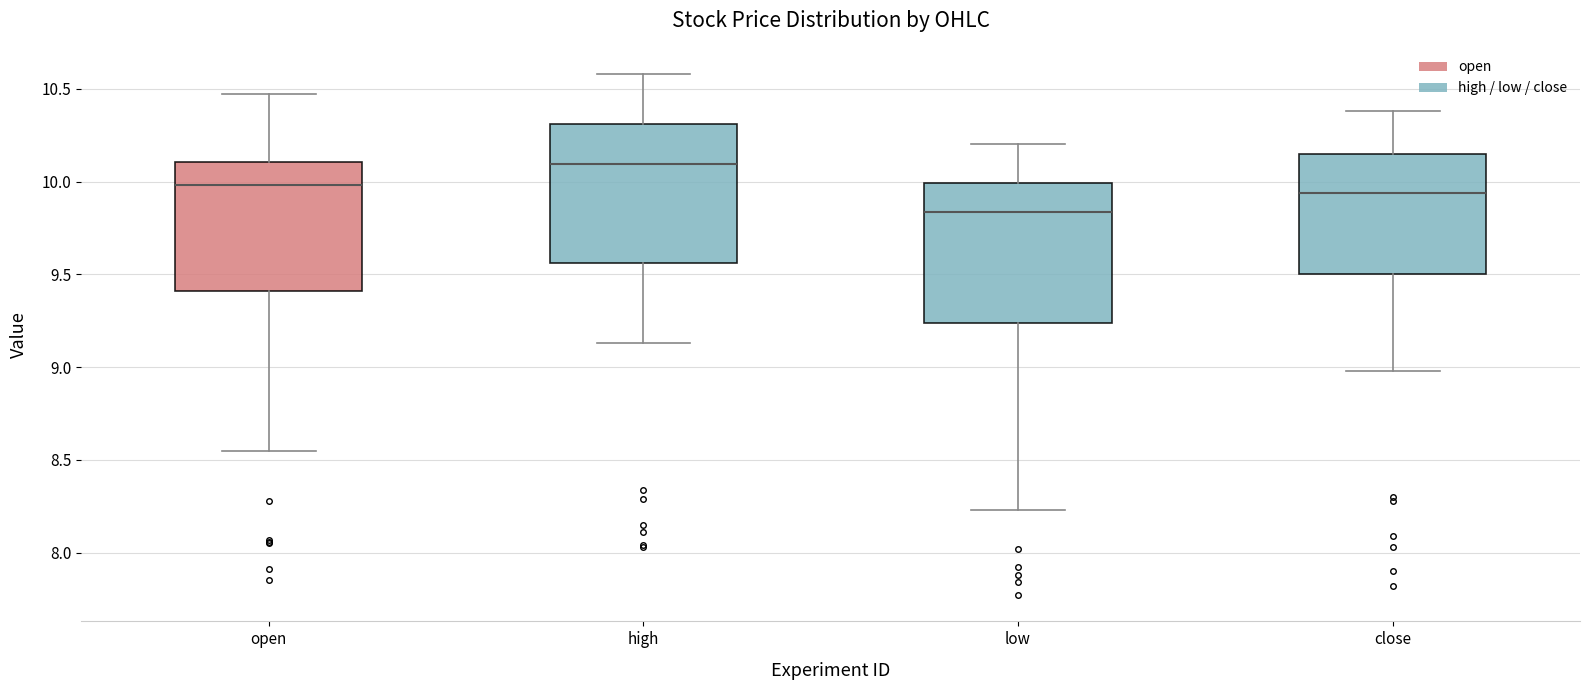

Reading left to right, read every box against the y-axis: the position of its median line, the range the box covers, and the ends of its whiskers. The values are not printed on the chart, so give them approximately, as read against the axis.

open: median 10.00, box 9.40 to 10.10, whiskers 8.55 to 10.45
high: median 10.10, box 9.55 to 10.30, whiskers 9.15 to 10.60
low: median 9.85, box 9.25 to 10.00, whiskers 8.25 to 10.20
close: median 9.95, box 9.50 to 10.15, whiskers 9.00 to 10.40